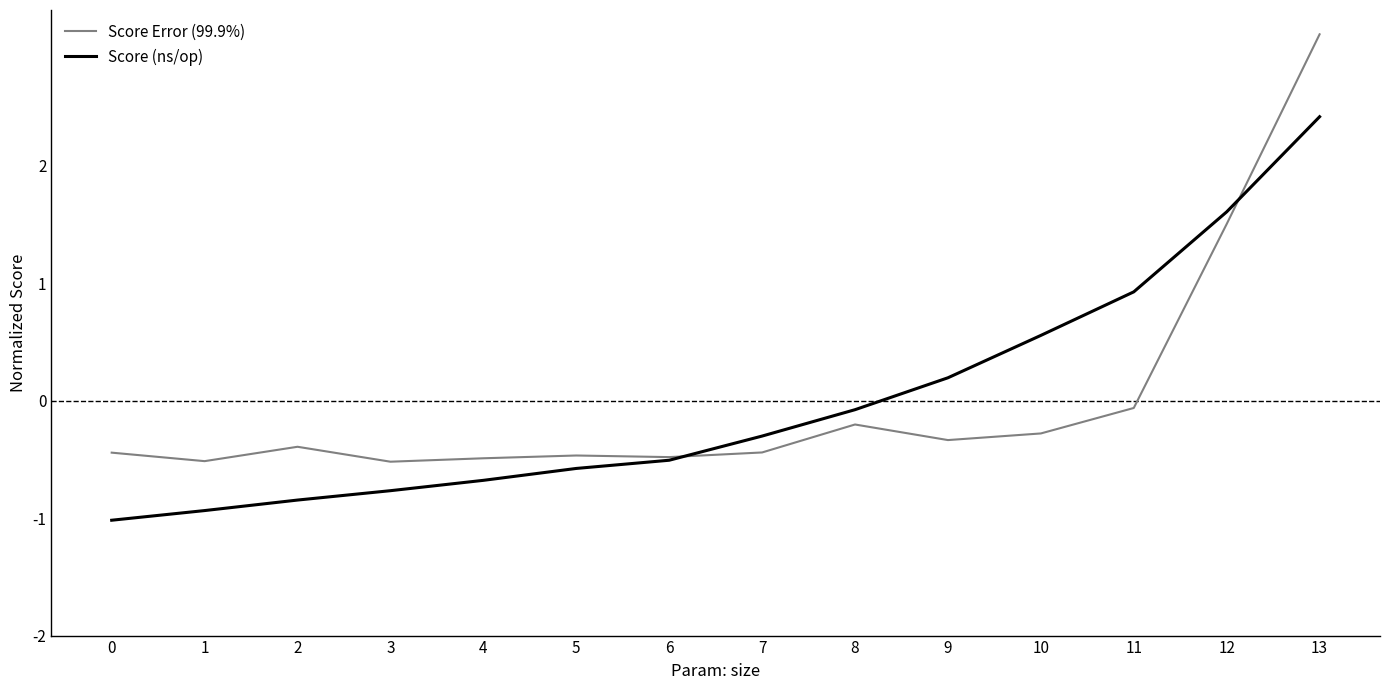

How many series are shown in this chart?

2